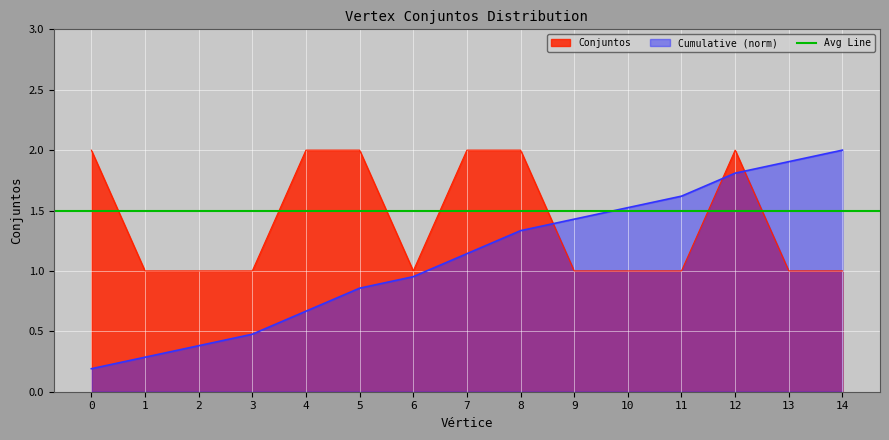

What is the value of the 7th point from the left?

1